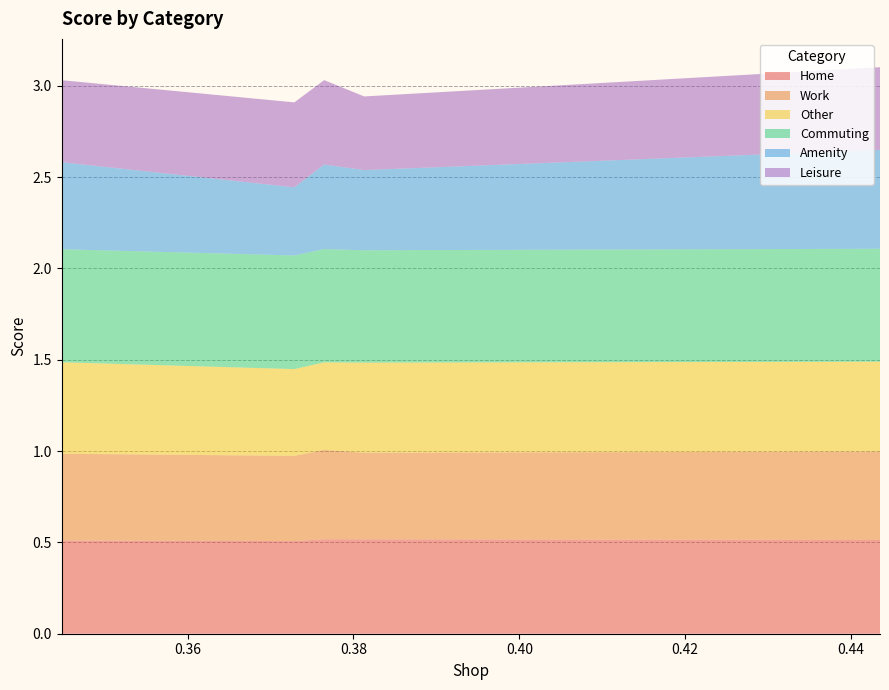

Reading left to right, transcribe all the data shown in this chart.

Home: 0.4434782608695652=0.5	0.381294964028777=0.5	0.3764705882352941=0.5	0.3728813559322034=0.5	0.3448275862068966=0.5
Work: 0.4434782608695652=0.5	0.381294964028777=0.5	0.3764705882352941=0.5	0.3728813559322034=0.5	0.3448275862068966=0.5
Other: 0.4434782608695652=0.5	0.381294964028777=0.5	0.3764705882352941=0.5	0.3728813559322034=0.5	0.3448275862068966=0.5
Commuting: 0.4434782608695652=0.6	0.381294964028777=0.6	0.3764705882352941=0.6	0.3728813559322034=0.6	0.3448275862068966=0.6
Amenity: 0.4434782608695652=0.5	0.381294964028777=0.4	0.3764705882352941=0.5	0.3728813559322034=0.4	0.3448275862068966=0.5
Leisure: 0.4434782608695652=0.5	0.381294964028777=0.4	0.3764705882352941=0.5	0.3728813559322034=0.5	0.3448275862068966=0.4